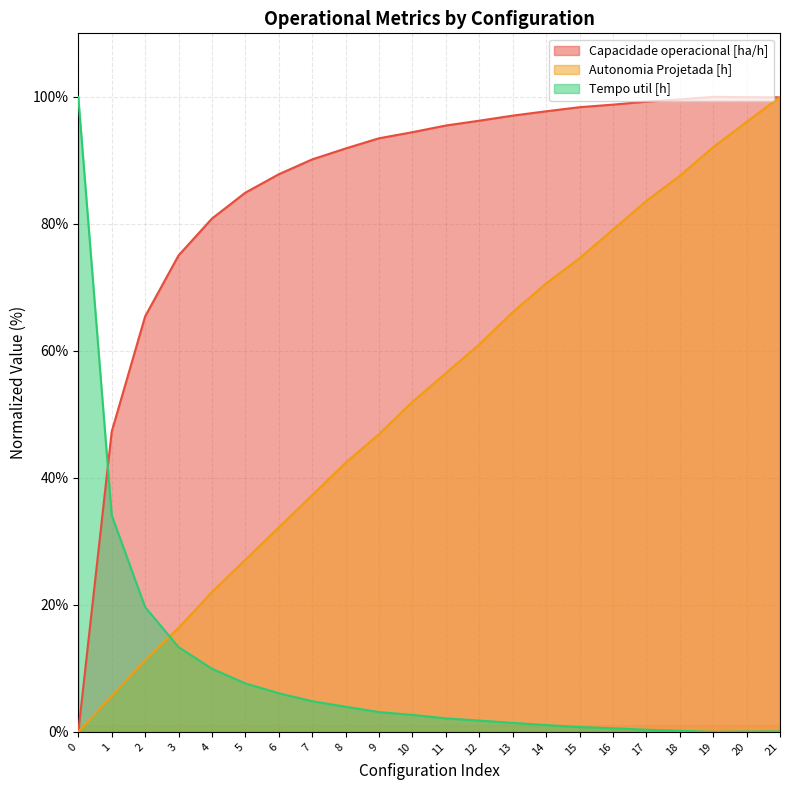

What is the sum of all Autonomia Projetada [h] values?

1160.5